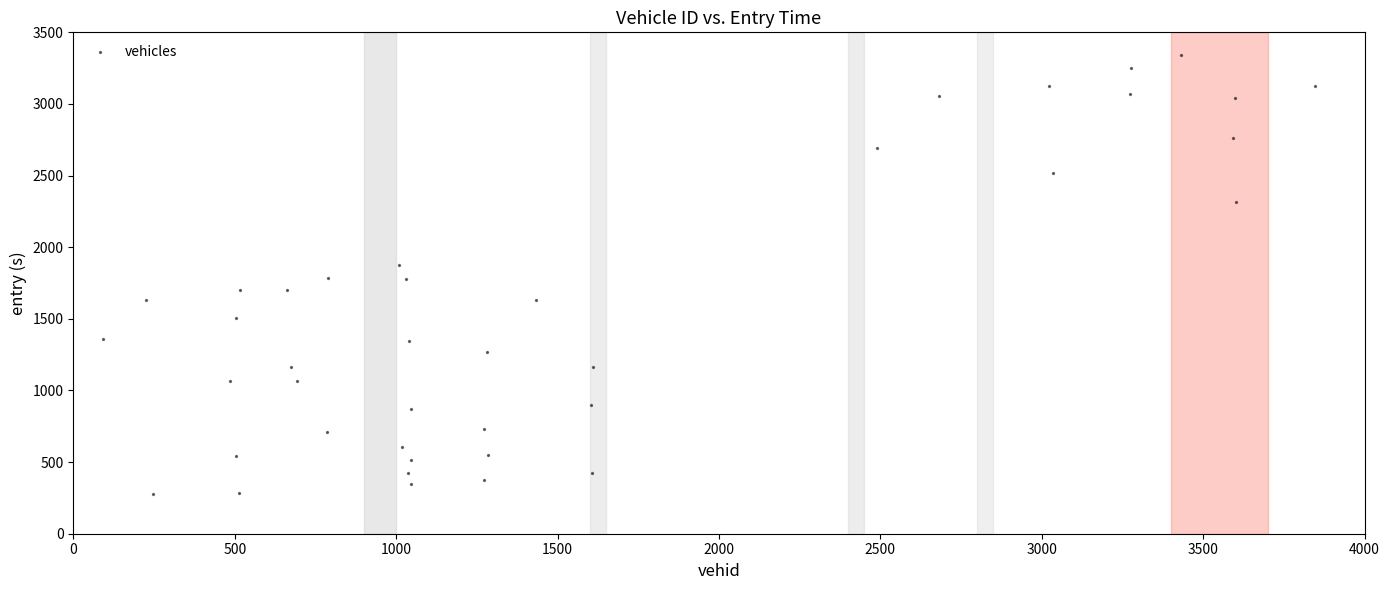

What is the range of Y values (max minus min)?

3060.8